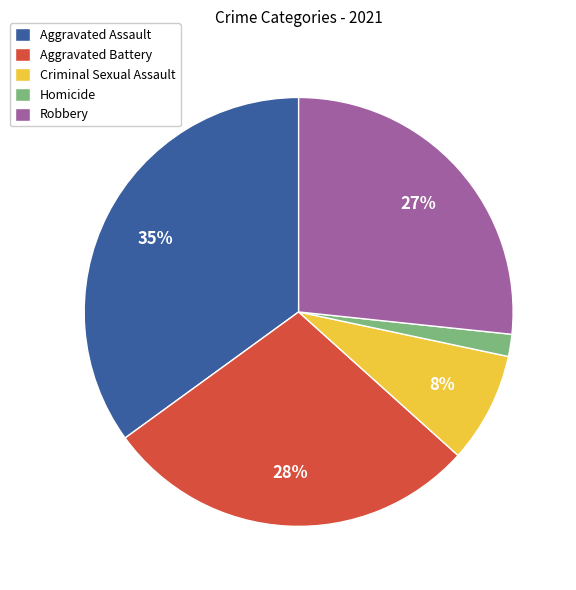

Combined, do Aggravated Battery and Aggravated Assault account for over 50%?

Yes